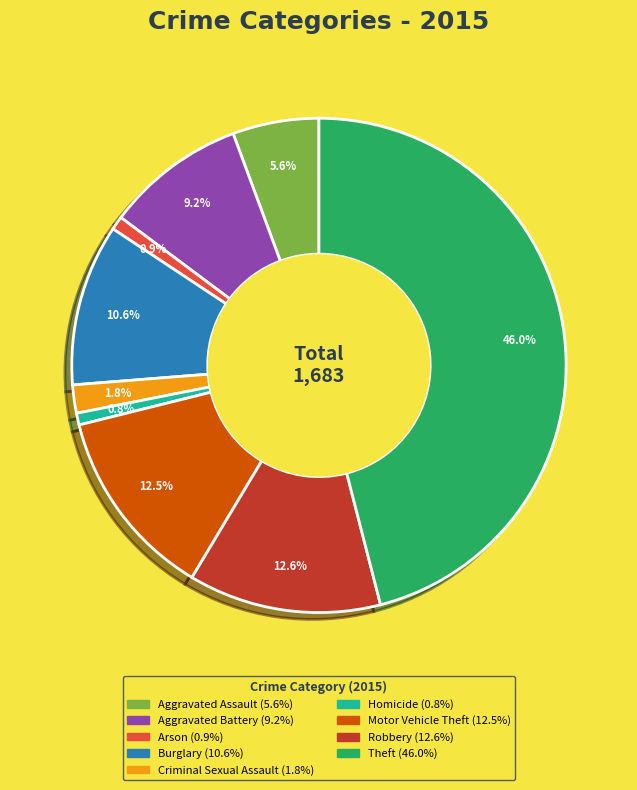

Is there any slice that represents more than half of the pie?

No